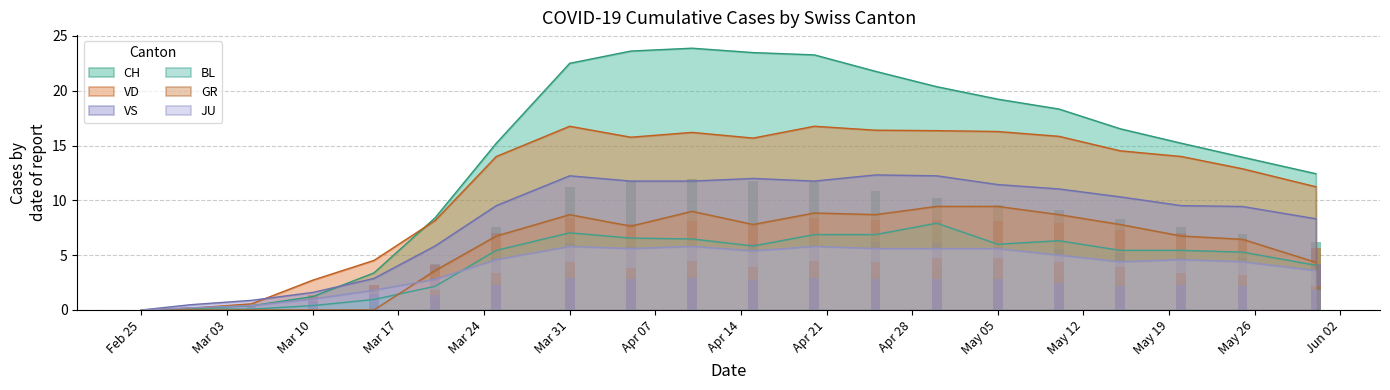

True or false: CH has a value of 37.6 at Mar 31.

False